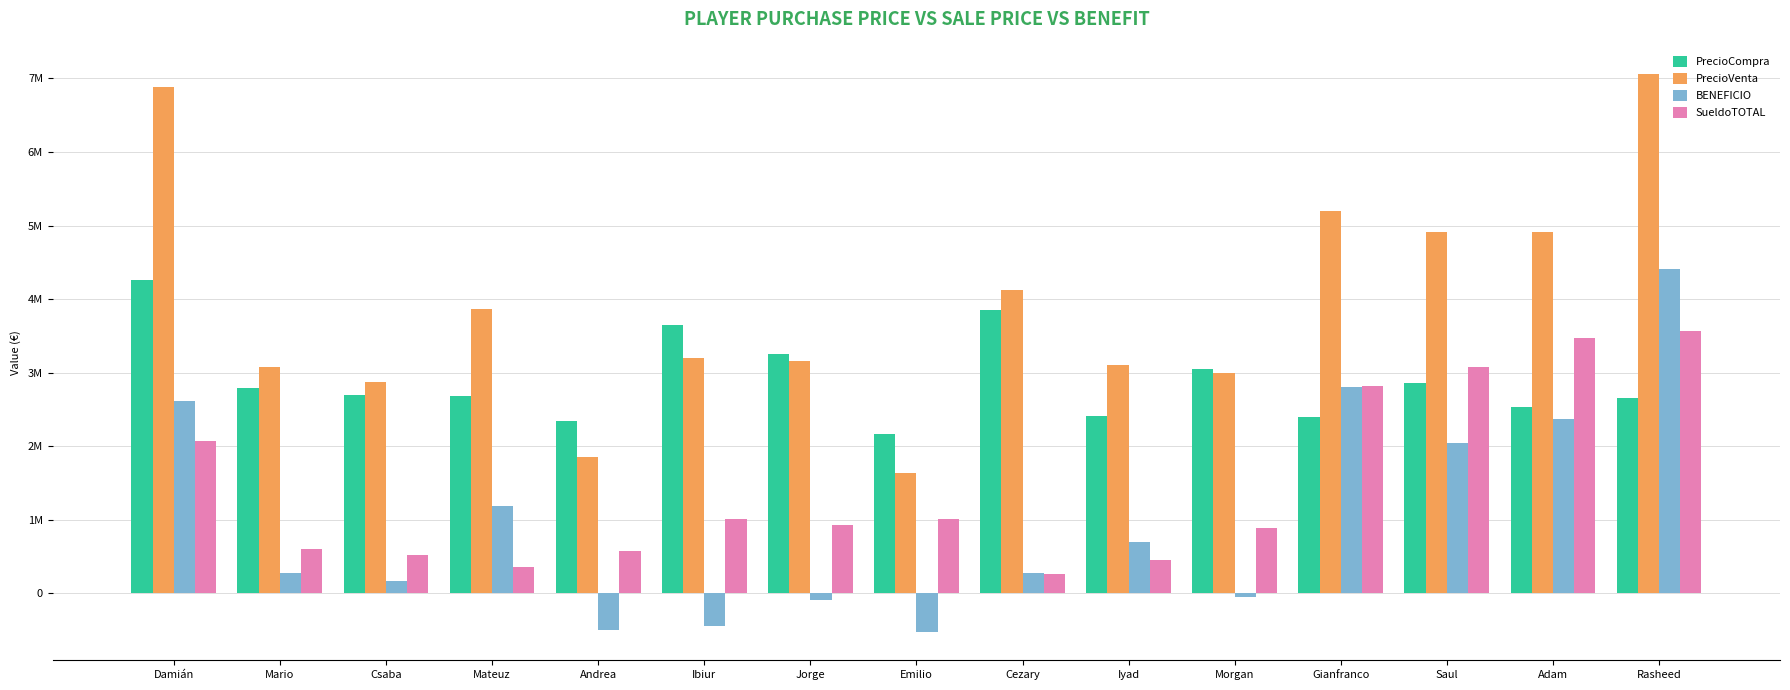

Are the bars horizontal?

No